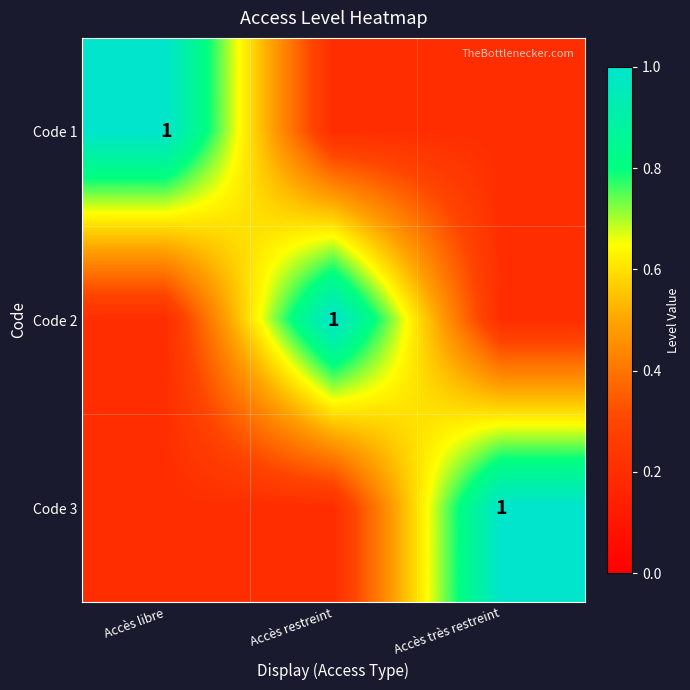

At how many categories does at least one series exceed 0?

3